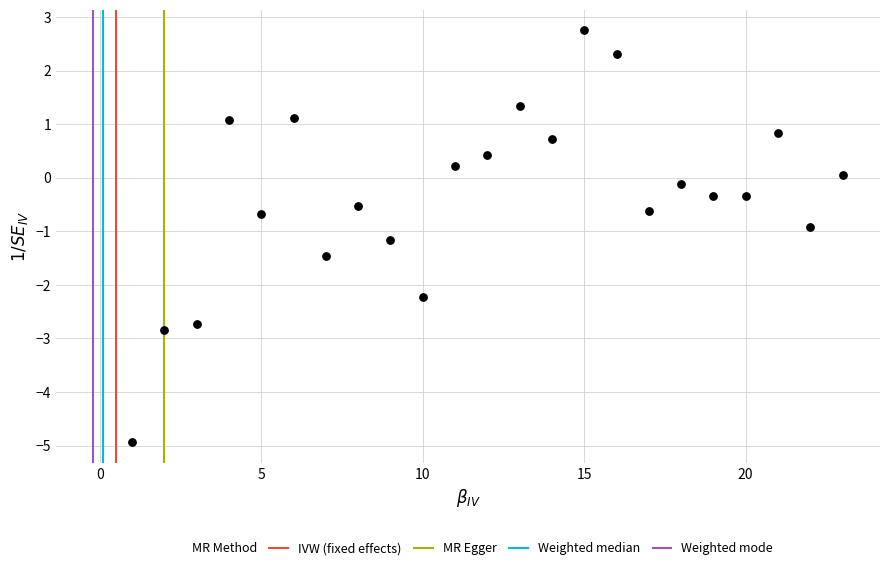

What is the range of Y values (max minus min)?

7.7